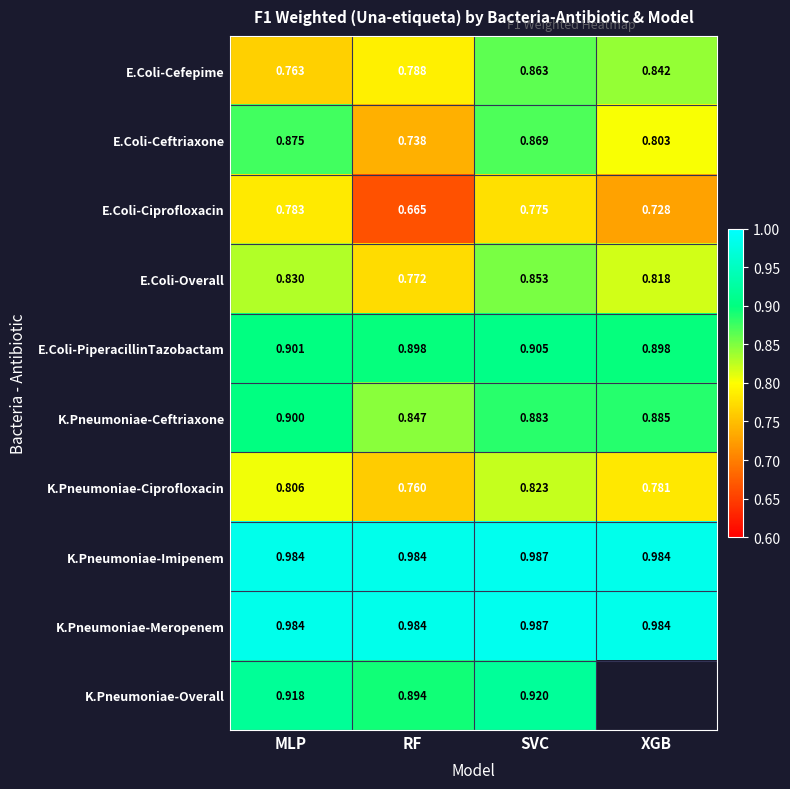

What is the spread (max minus min) of values at SVC?

0.2